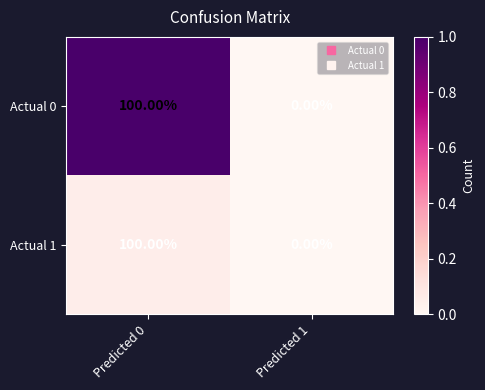

Is the value of Actual 1 at Predicted 1 greater than the value of Actual 0 at Predicted 0?

No